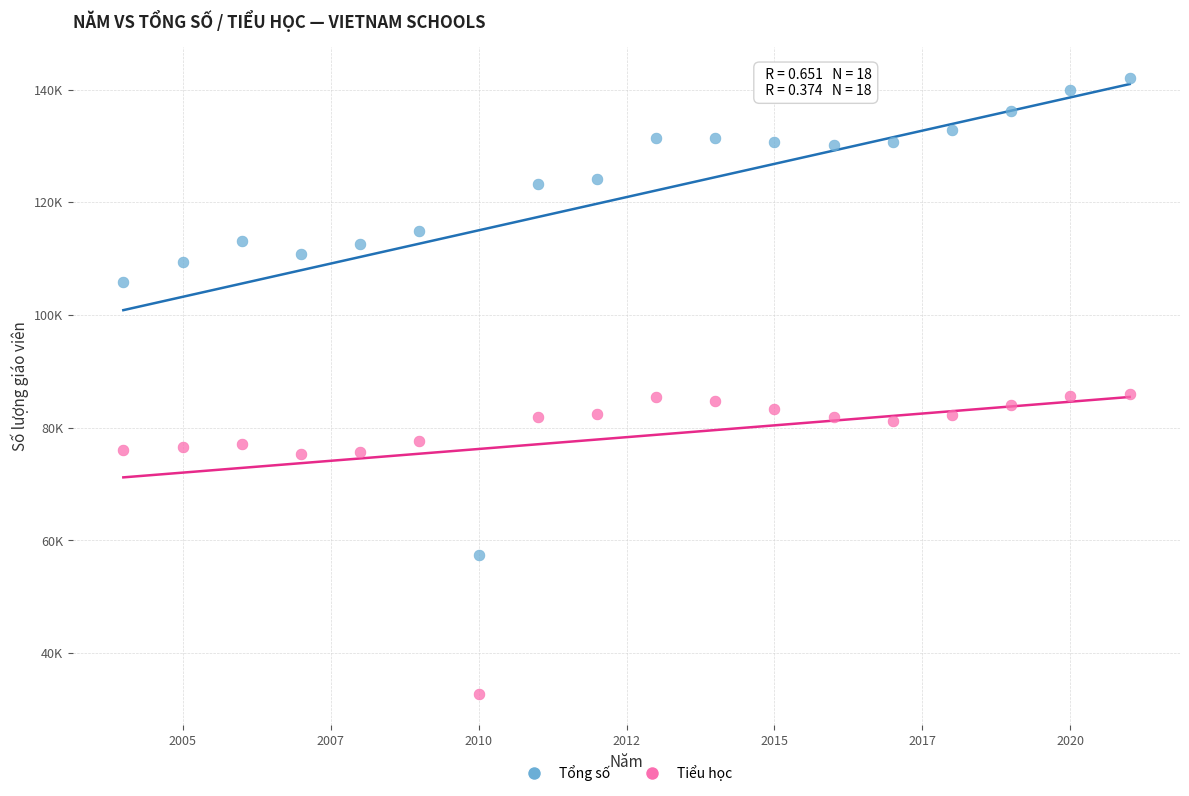

What are all the series names shown in the legend?

Tổng số, Tiểu học